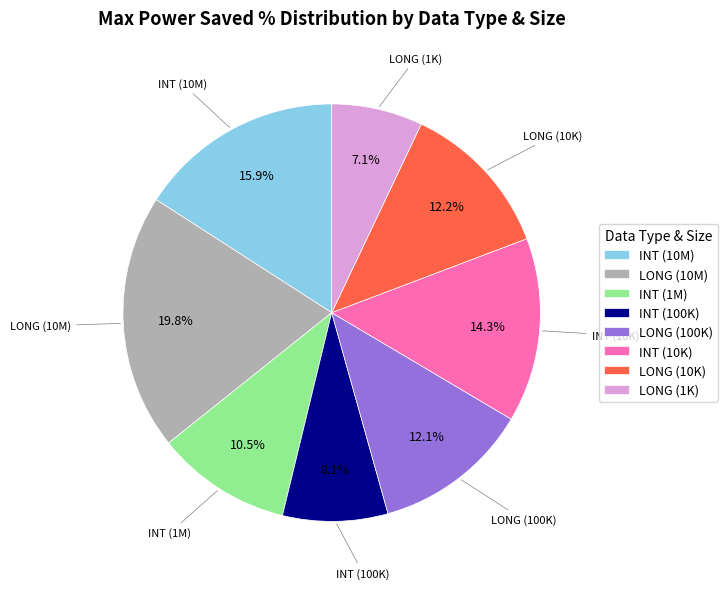

What percentage do INT (10K) and INT (1M) together represent?

24.8%